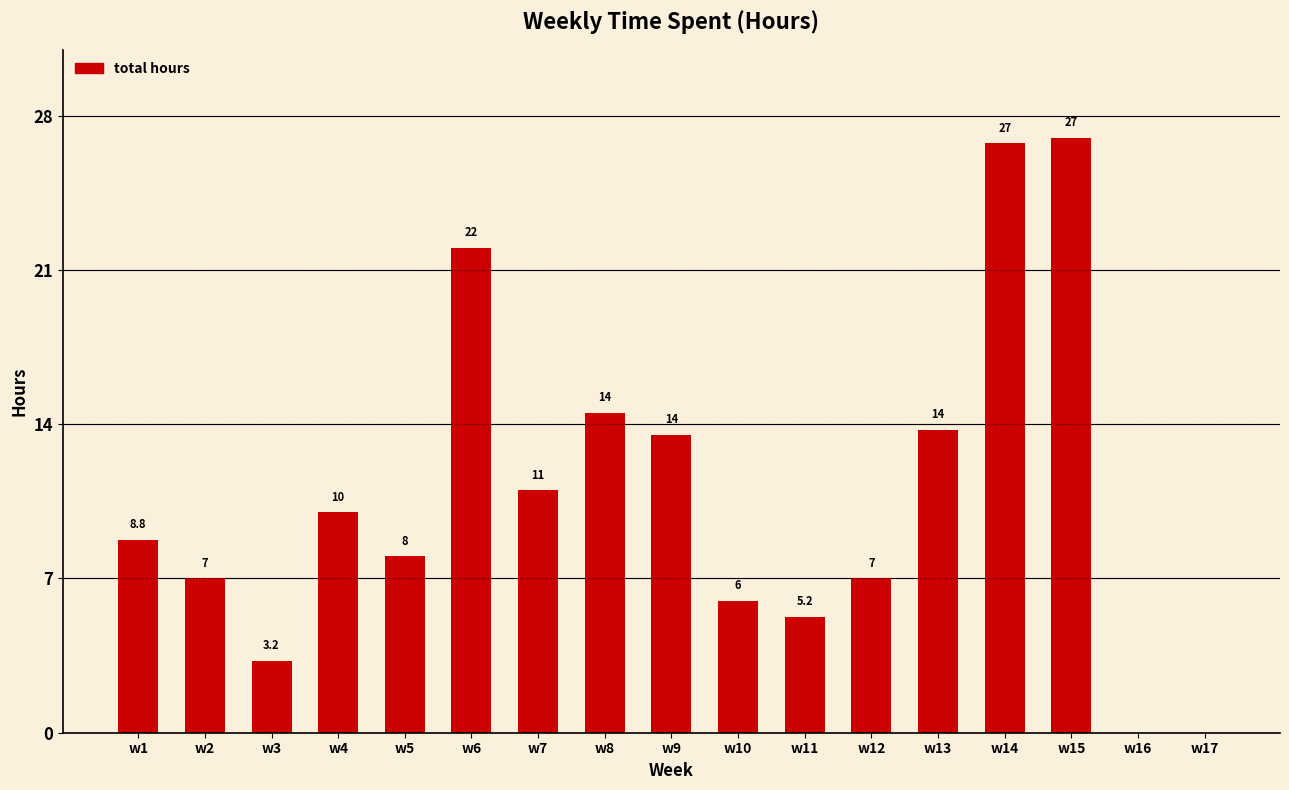

Which category has the highest value across all series?

w15